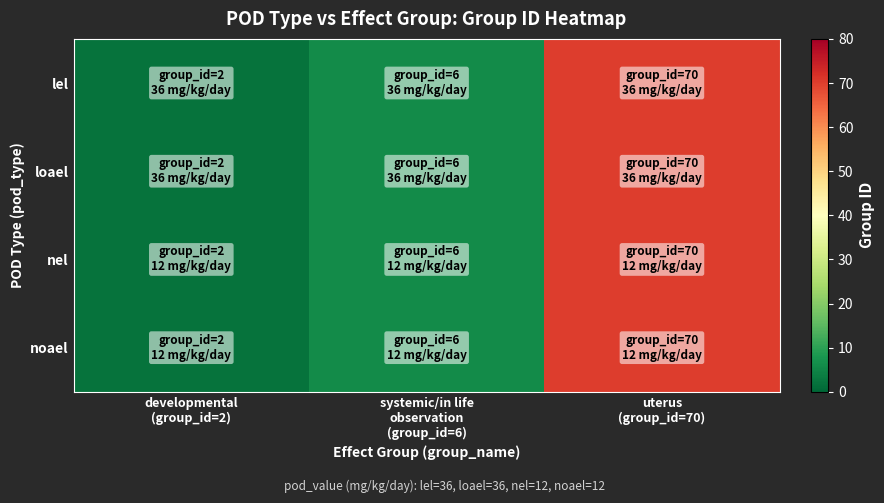

Rank the series by their maximum value, from highest to lowest.

lel, loael, nel, noael